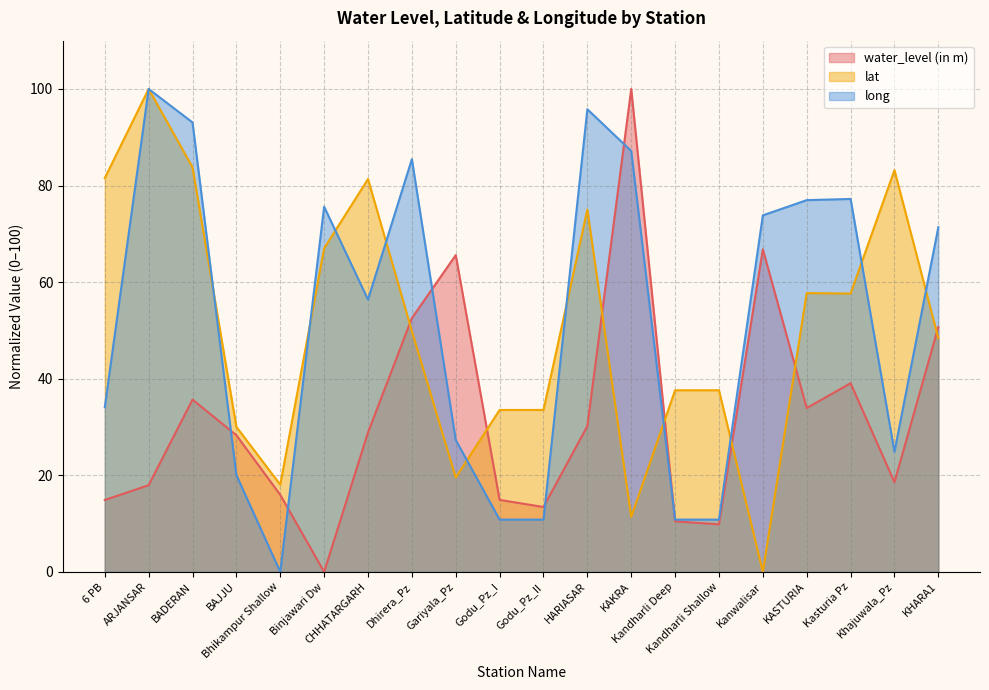

At which category is the sum across all series the highest?

ARJANSAR